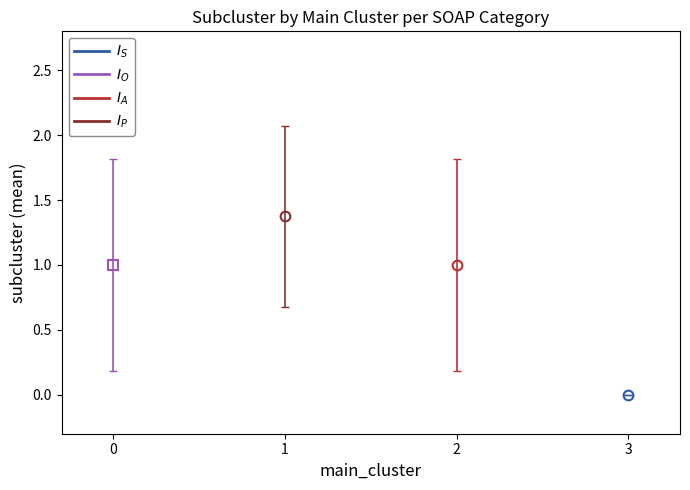

How many values in the P series exceed 1?

1